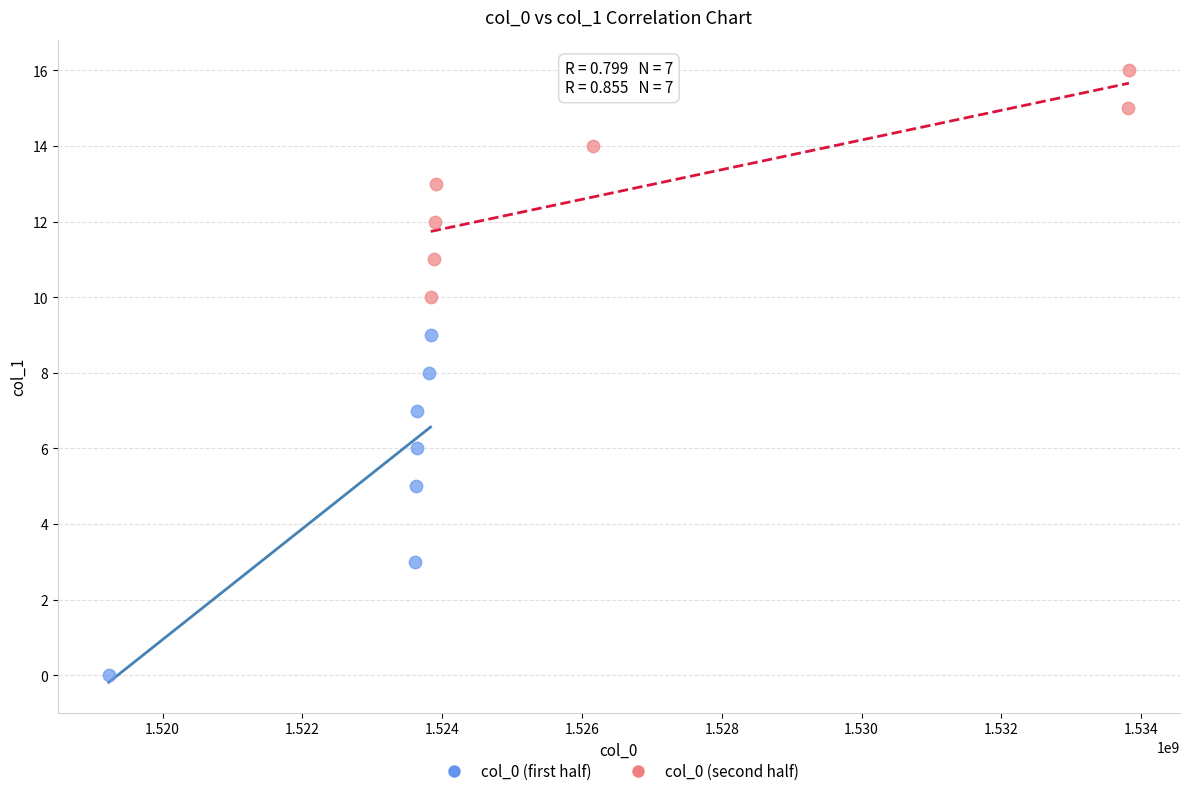

Which series reaches the minimum Y coordinate?

col_0 (first half)